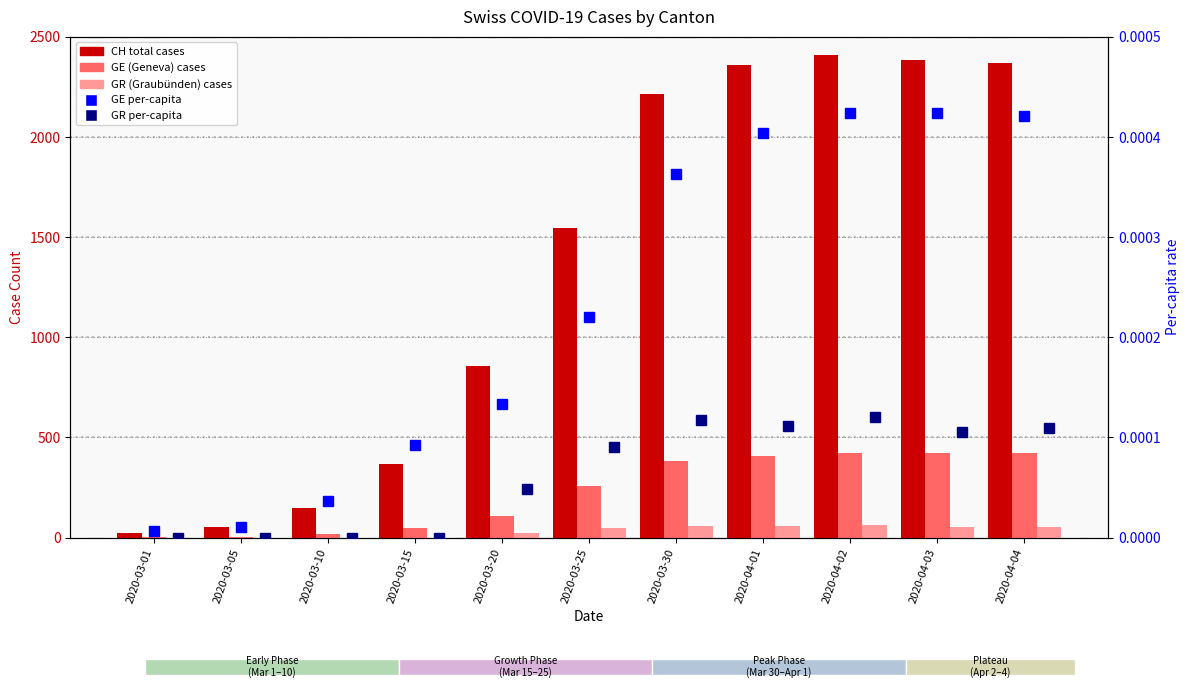

What is the greatest value displayed?

2409.0